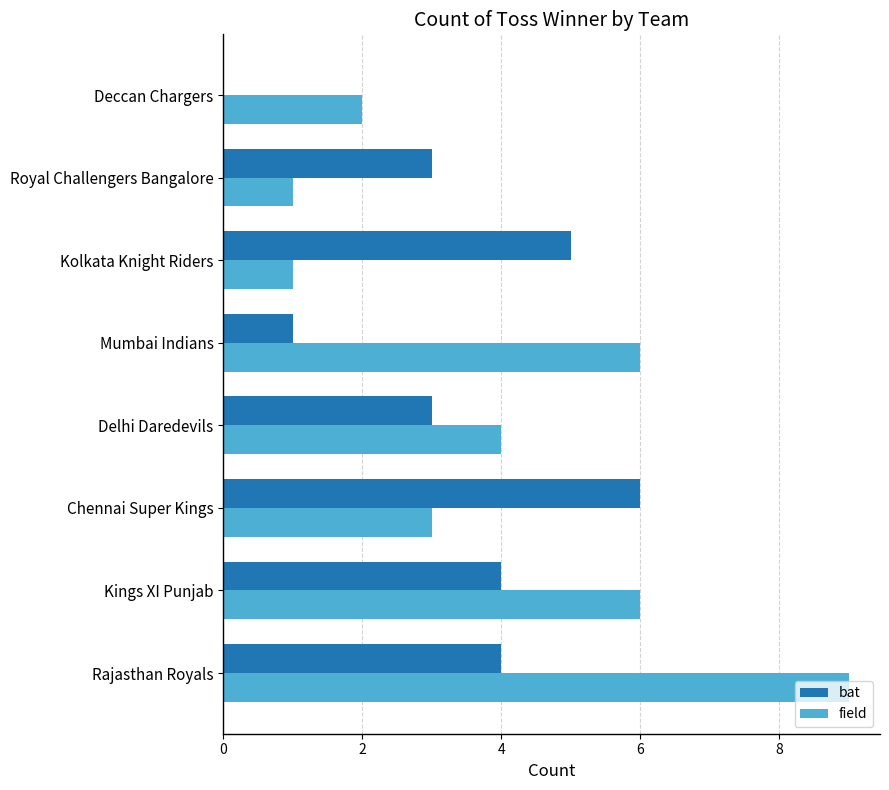

Which series has the largest total across all categories?

field